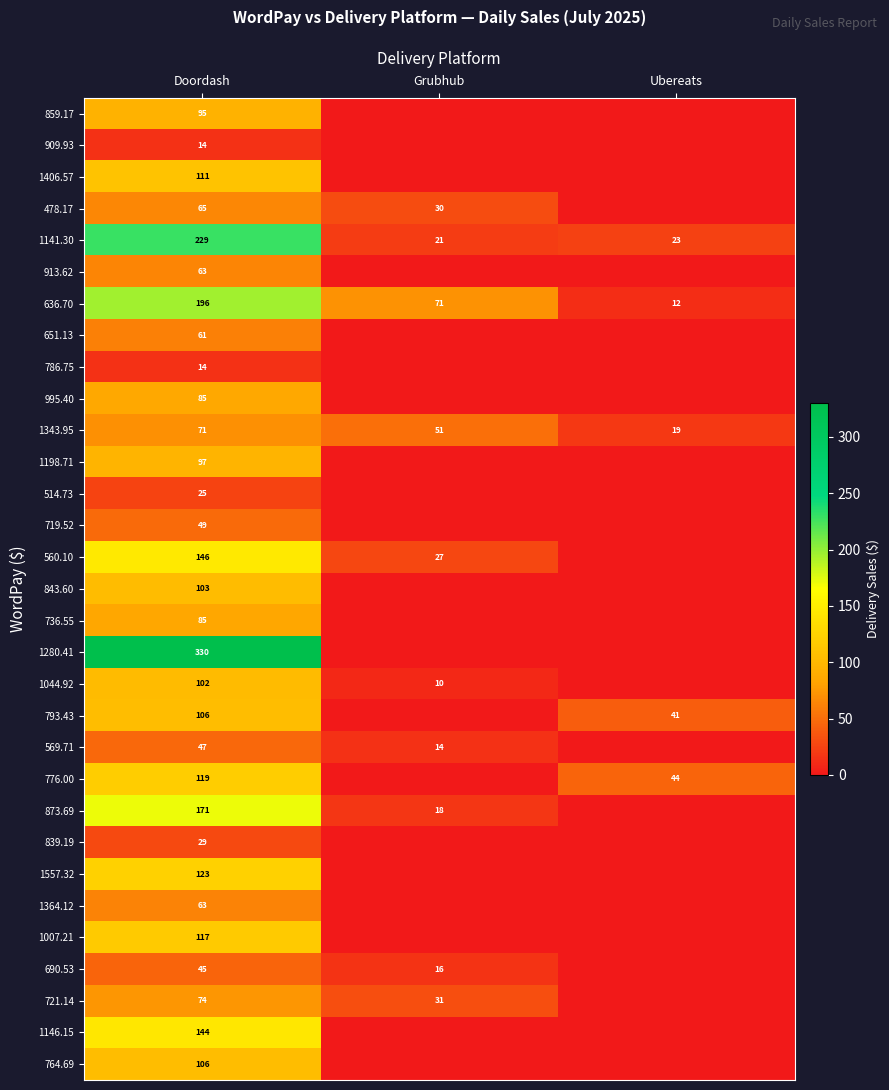

Which category has the lowest value in the 636.70 series?

Ubereats